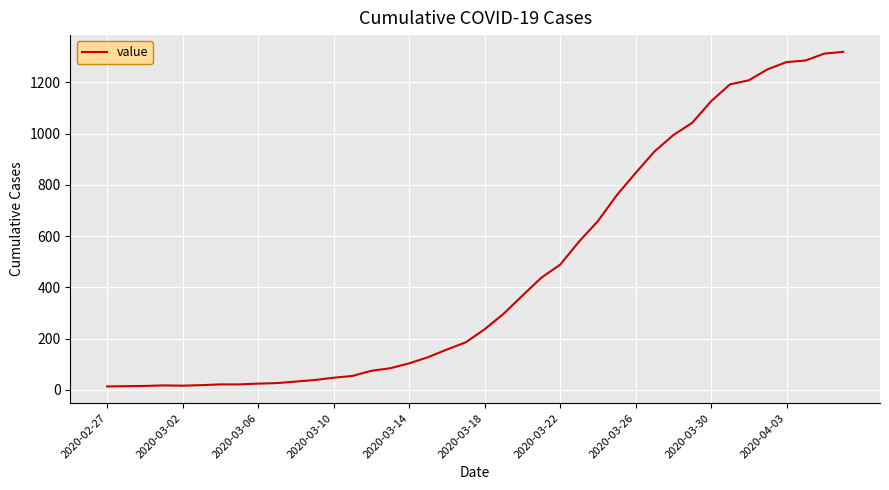

What is the greatest value displayed?

1319